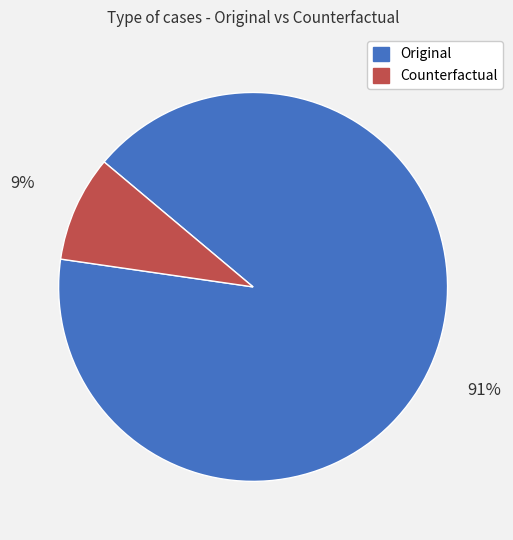

To the nearest percent, what is the average slice percentage?

50%